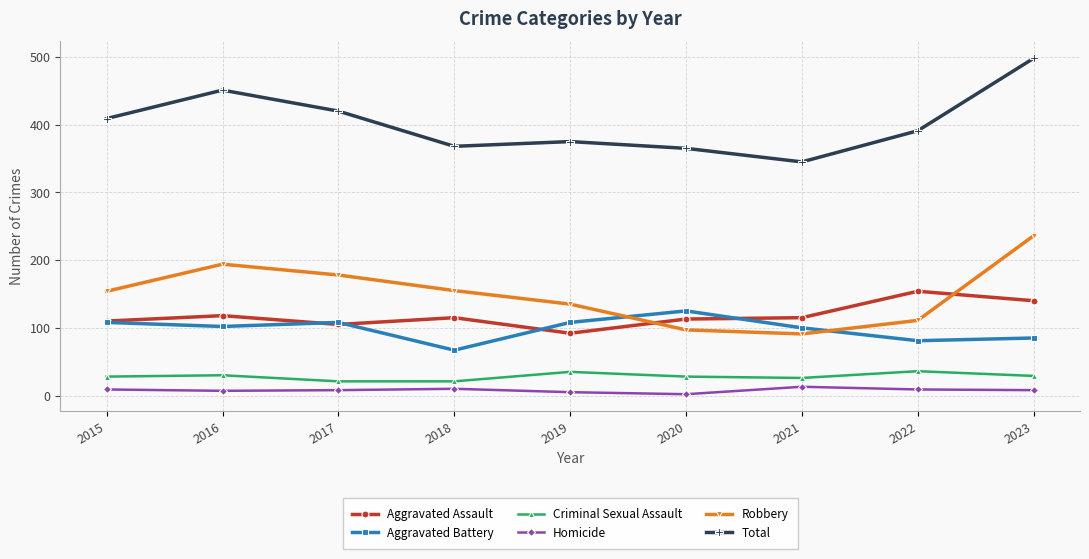

True or false: Homicide and Total cross at least once.

False